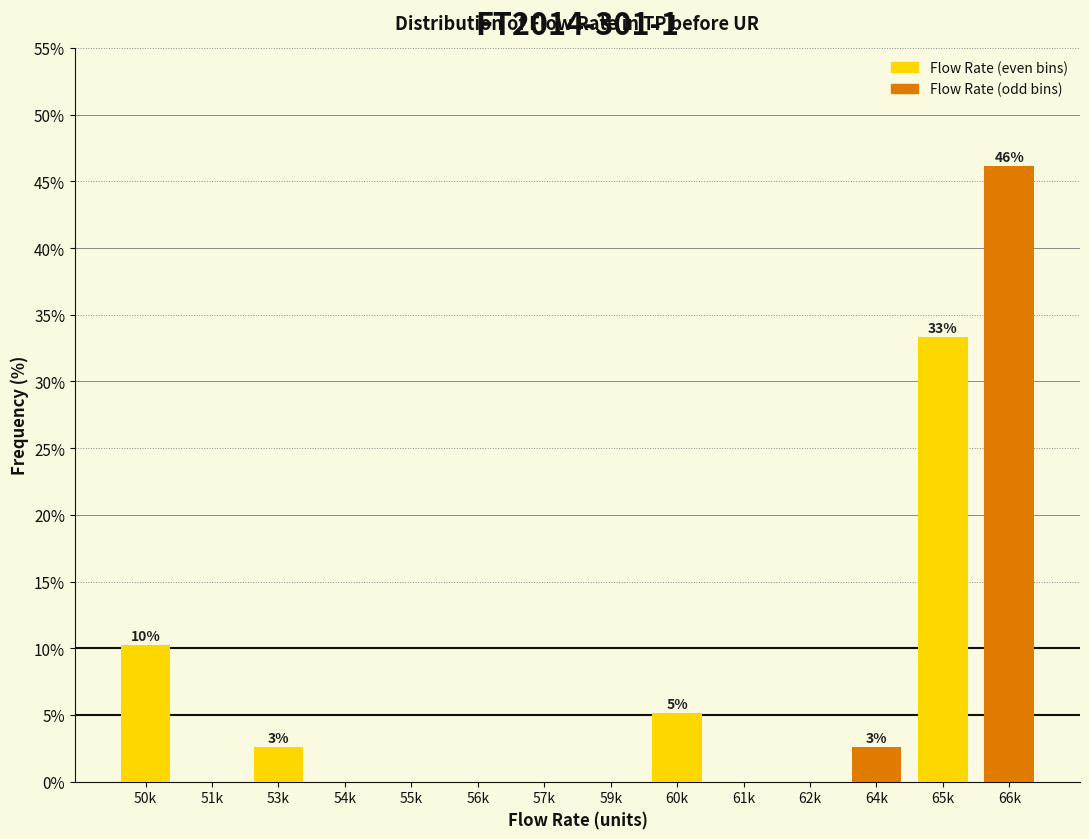

Reading right to left, what are all the values shown in this chart?

66k=46.2	65k=33.3	64k=2.6	62k=0.0	61k=0.0	60k=5.1	59k=0.0	57k=0.0	56k=0.0	55k=0.0	54k=0.0	53k=2.6	51k=0.0	50k=10.3